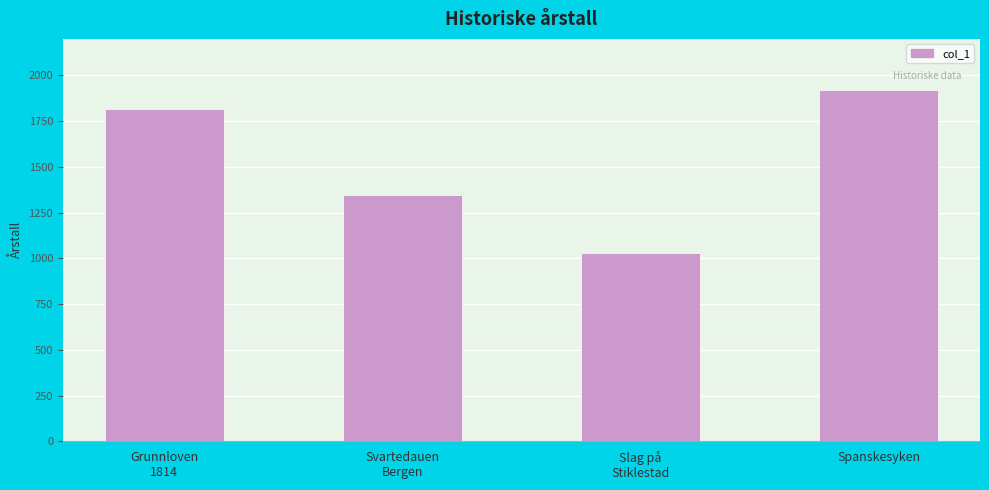

True or false: the data shows 1843 at Slag på
Stiklestad.

False